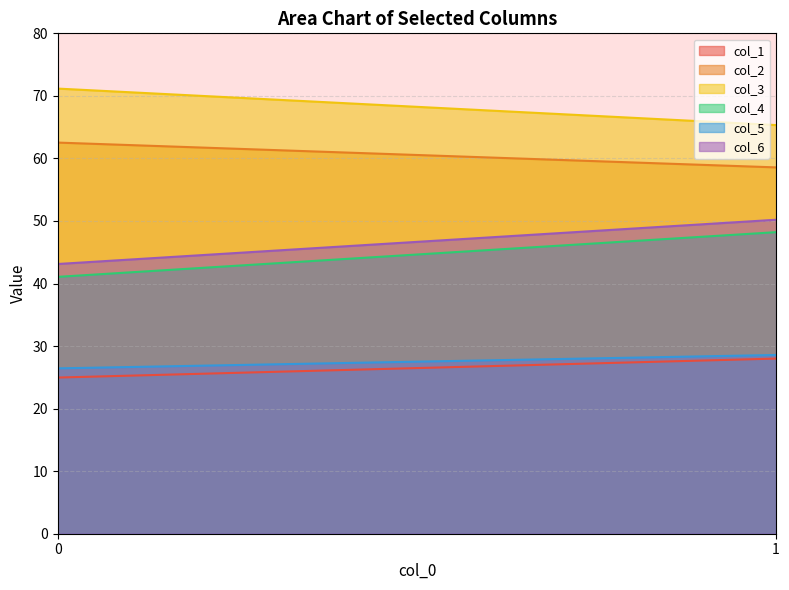

Is the value of col_5 at 0 greater than the value of col_1 at 0?

Yes